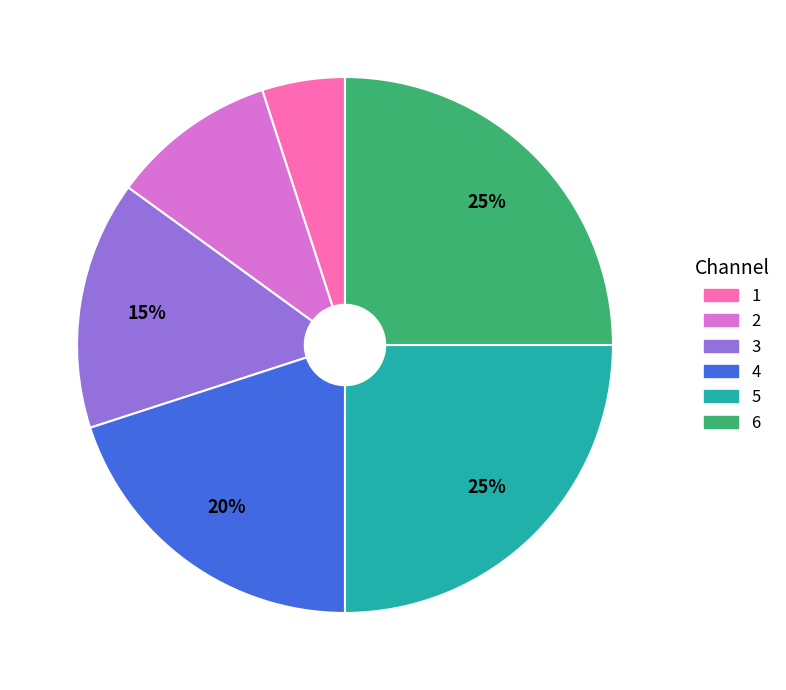

Is there any slice that represents more than half of the pie?

No